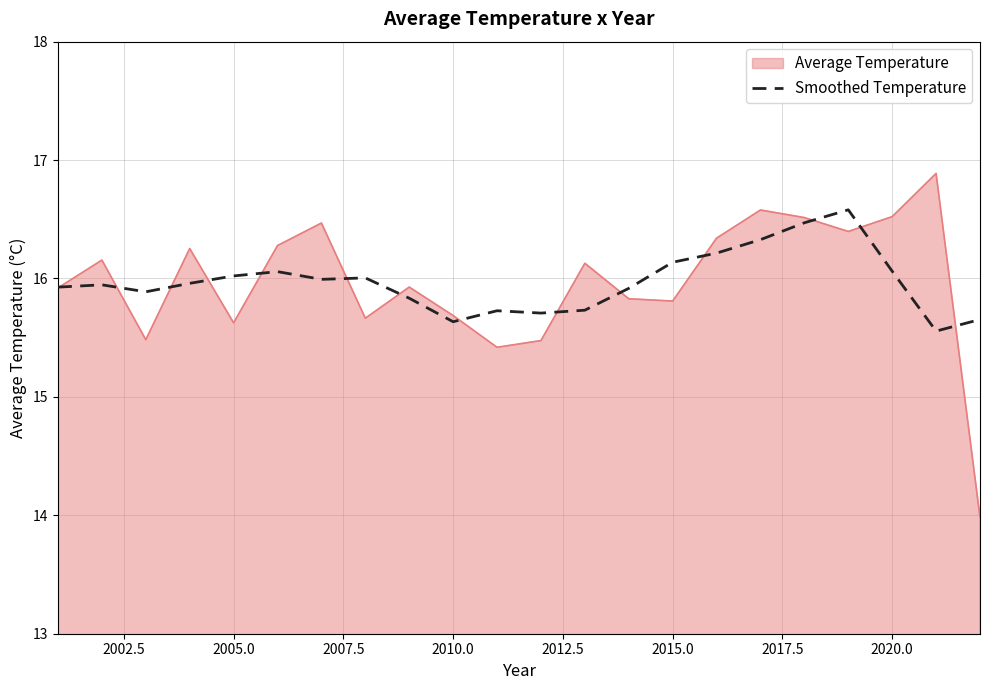

Count the number of categories in the chart.

22